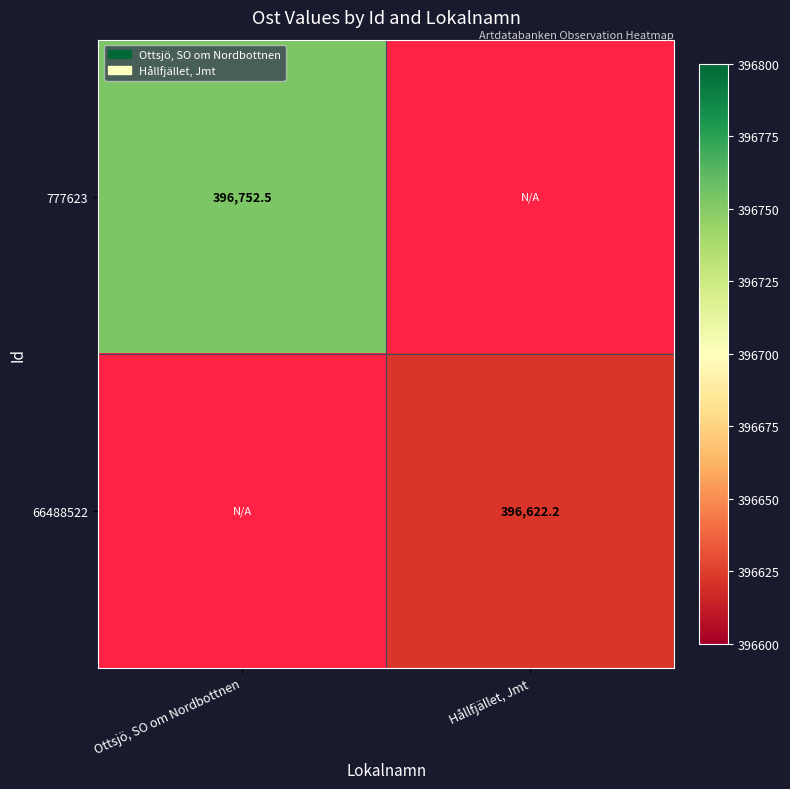

True or false: 66488522 has a value of 396622.2 at Hållfjället, Jmt.

True